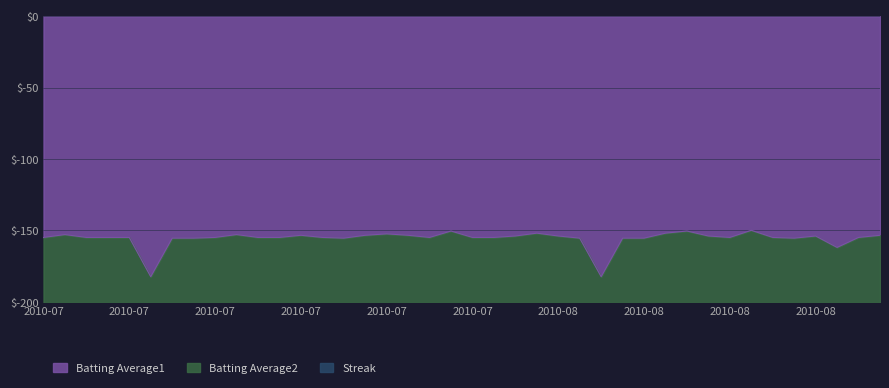

At how many categories does at least one series exceed -353?

40